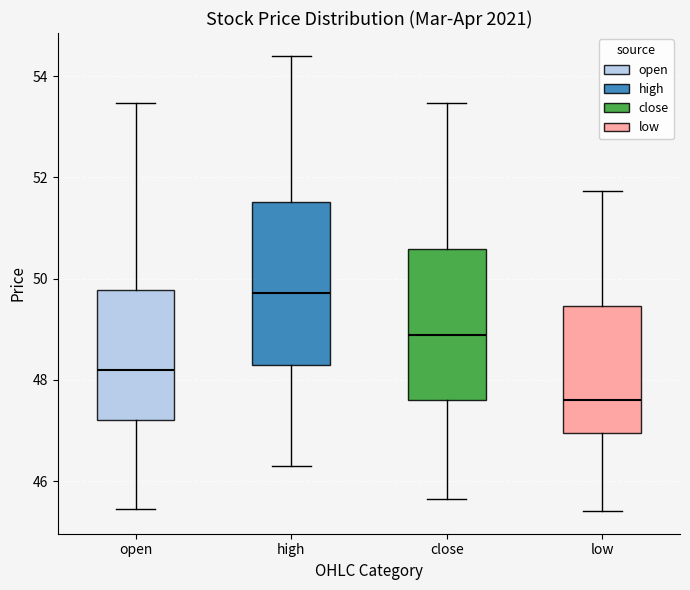

Where is the lower edge of the box for close on the y-axis? The values are not printed on the chart, so give them approximately, as read against the axis.

47.6